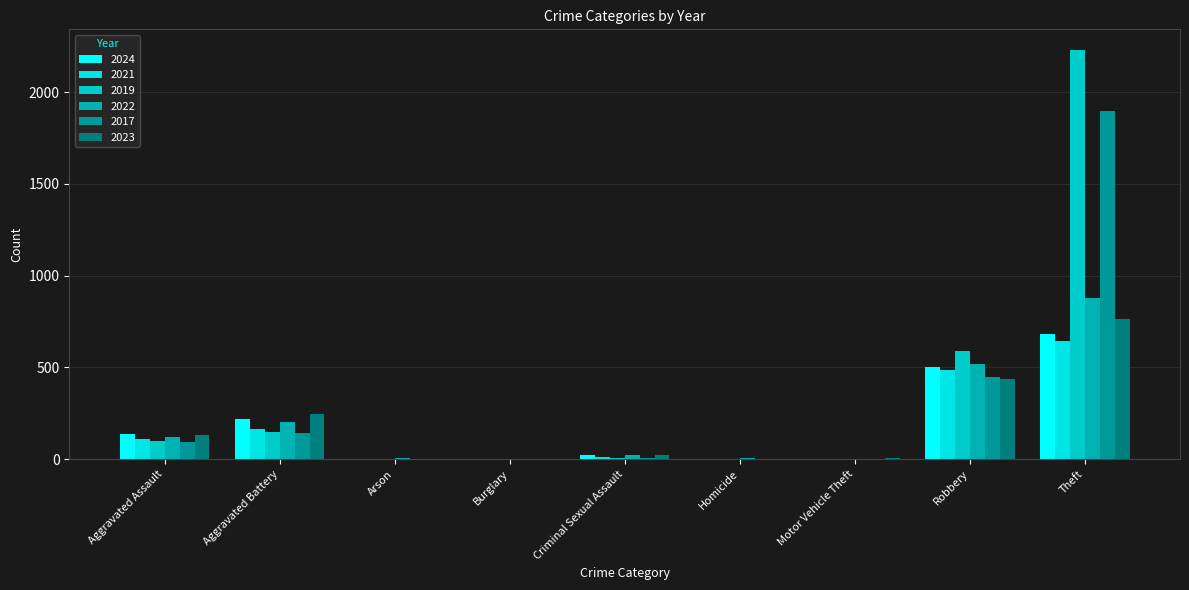

How many distinct data groups are displayed?

6